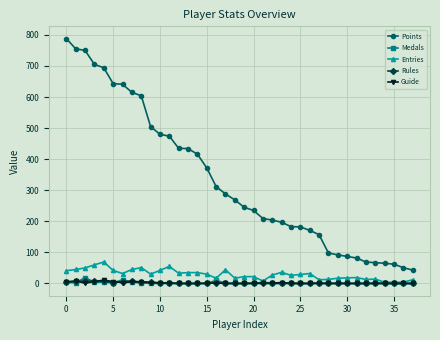

True or false: Medals has more than 0 points higher than both neighbors.

True